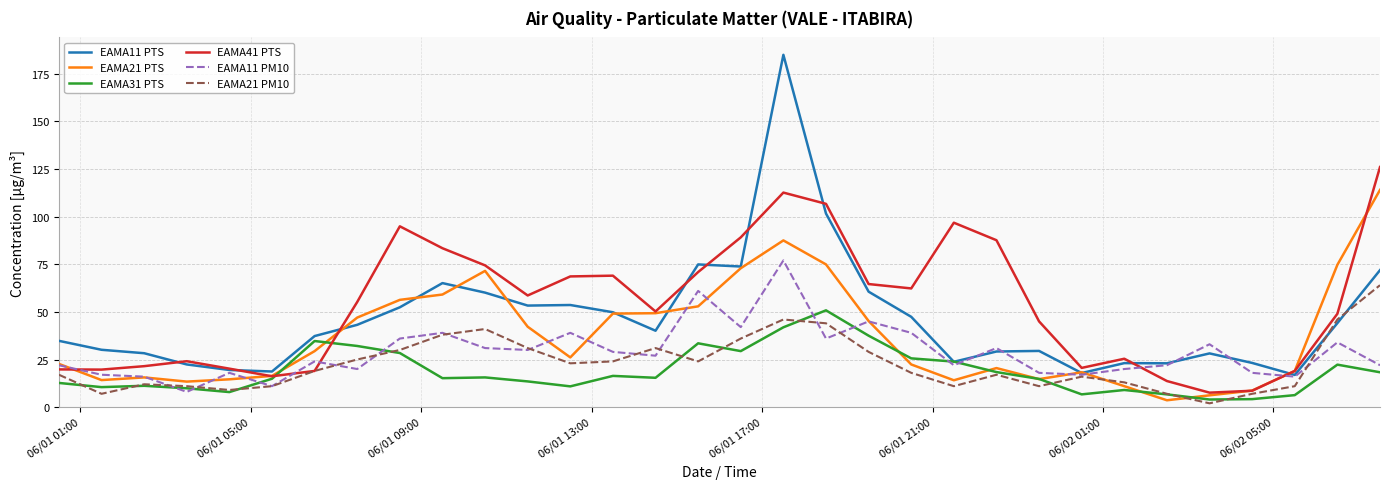

True or false: EAMA21 PM10 has more than 0 points higher than both neighbors.

True